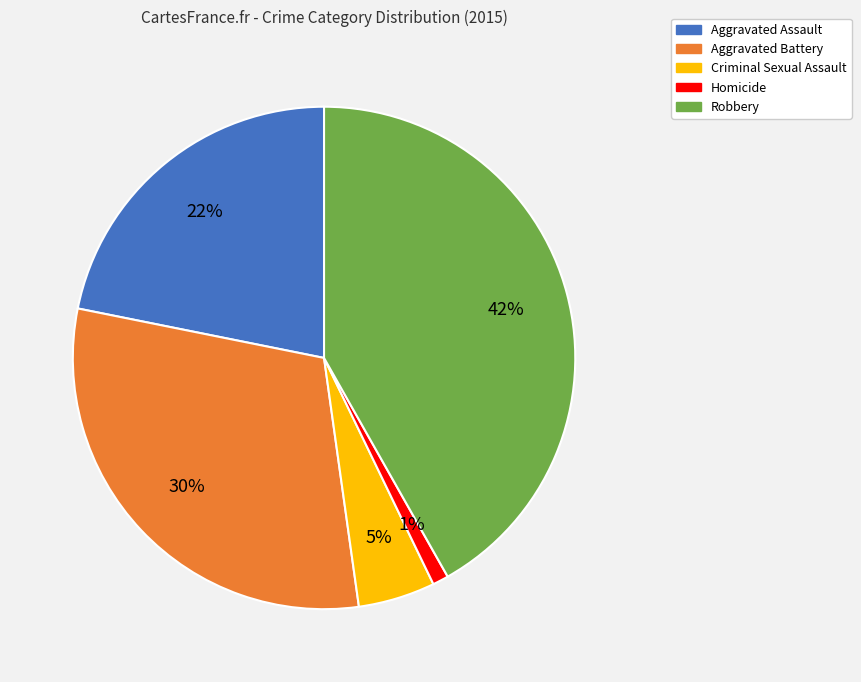

To the nearest percent, what is the difference between the largest and smallest slice percentages?

41%